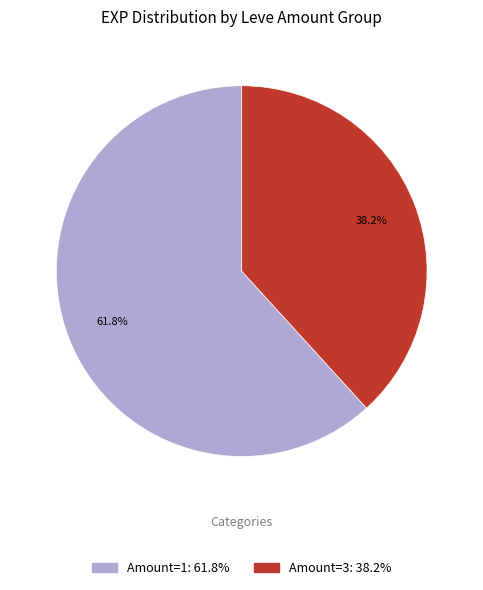

Does any single category account for the majority?

Yes